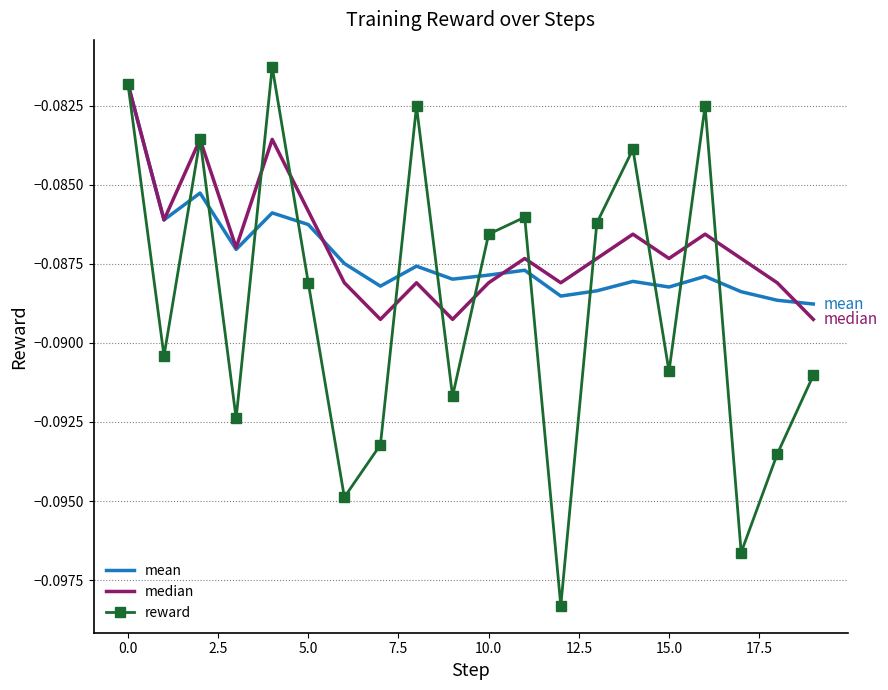

Which series has the widest spread of values?

reward